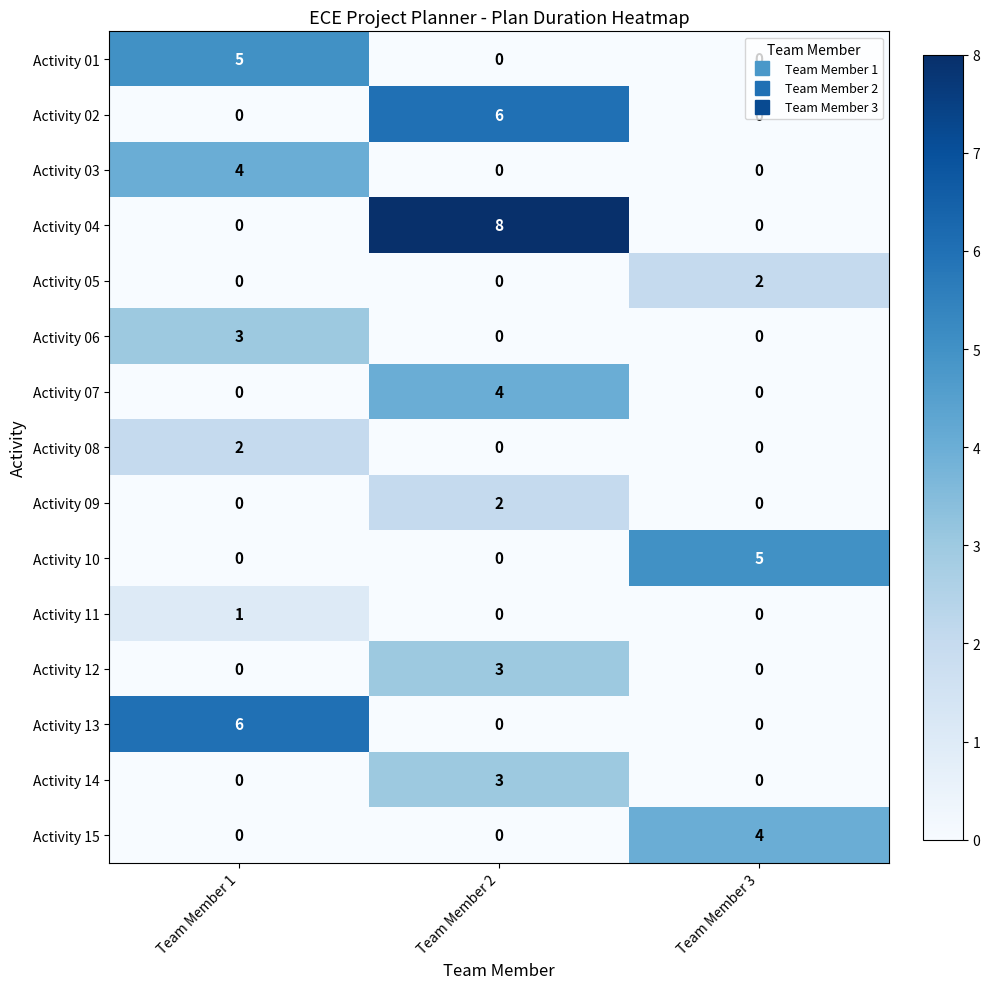

Is it true that Activity 09 equals 0 at Team Member 3?

True